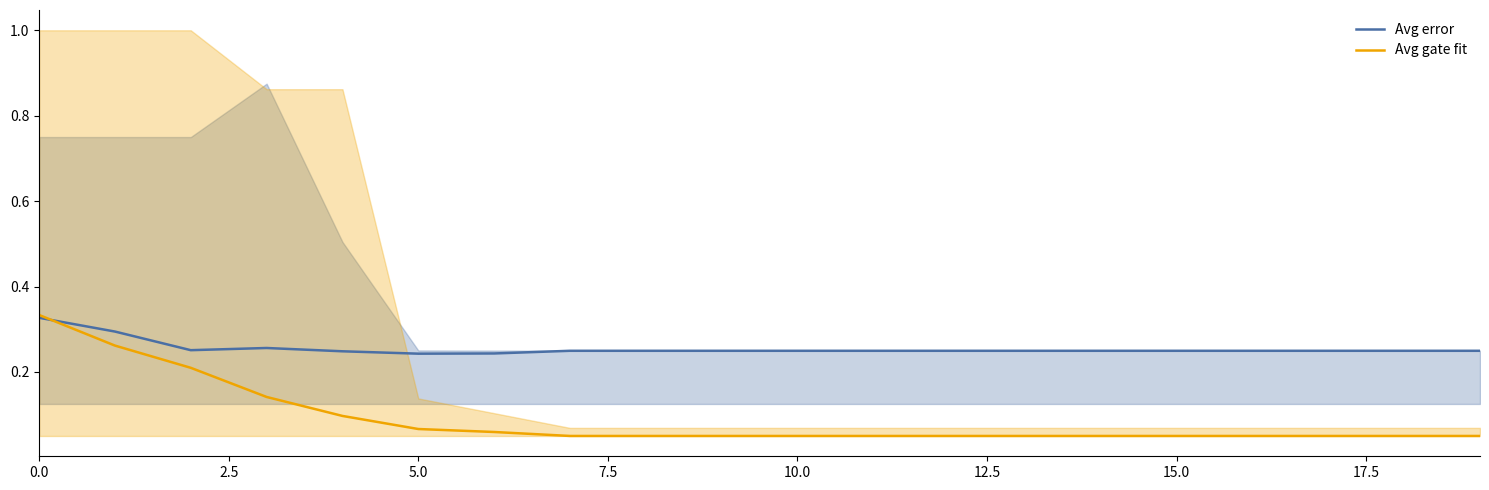

At how many categories does at least one series exceed 0?

20